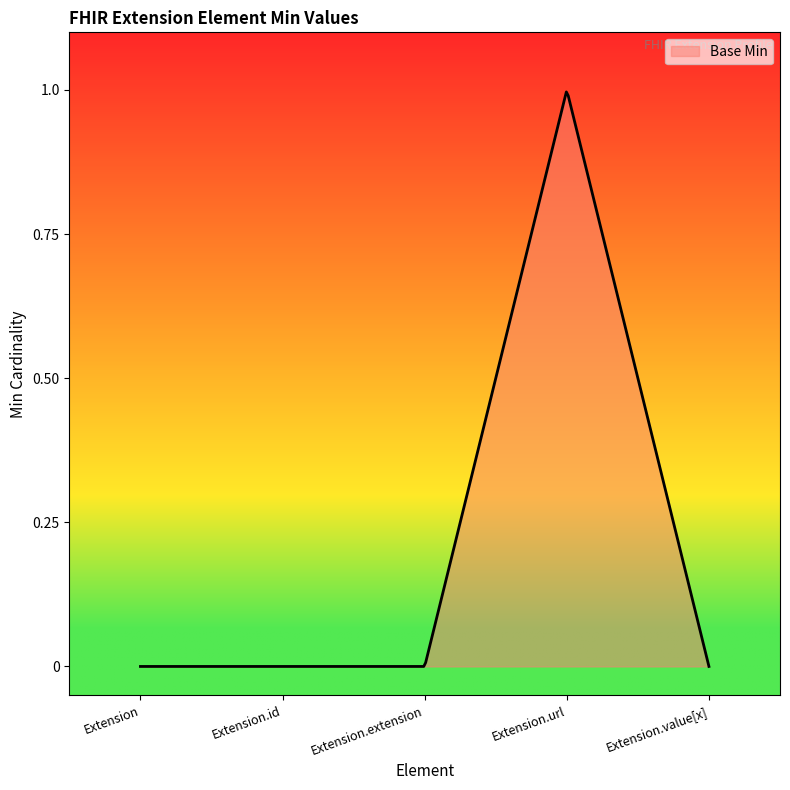

What is the difference between the maximum and second lowest values?

1